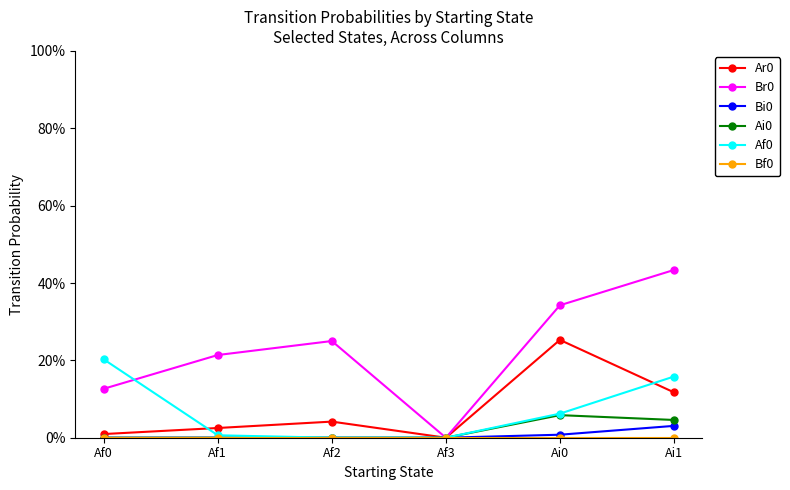

Which series ends up on top after the final intersection of Af0 and Ar0?

Af0